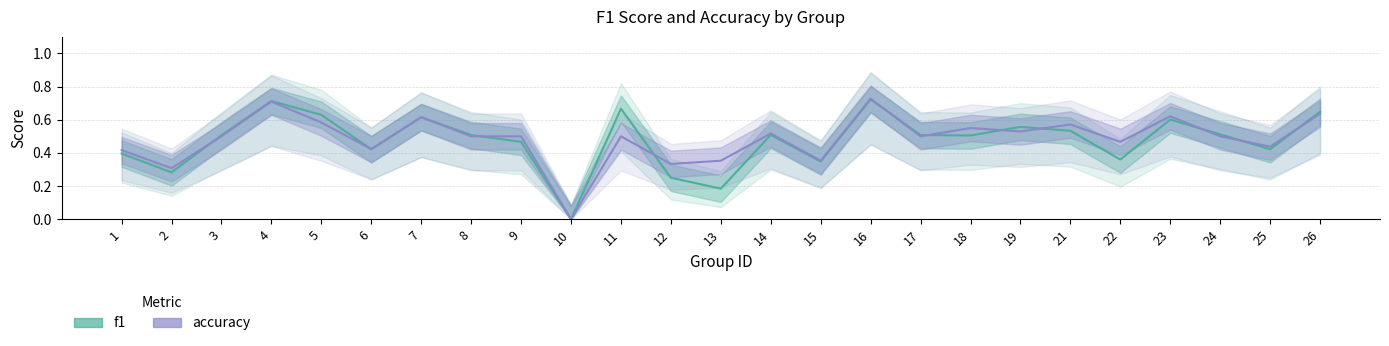

What is the difference between the maximum and minimum values in the accuracy series?

0.7